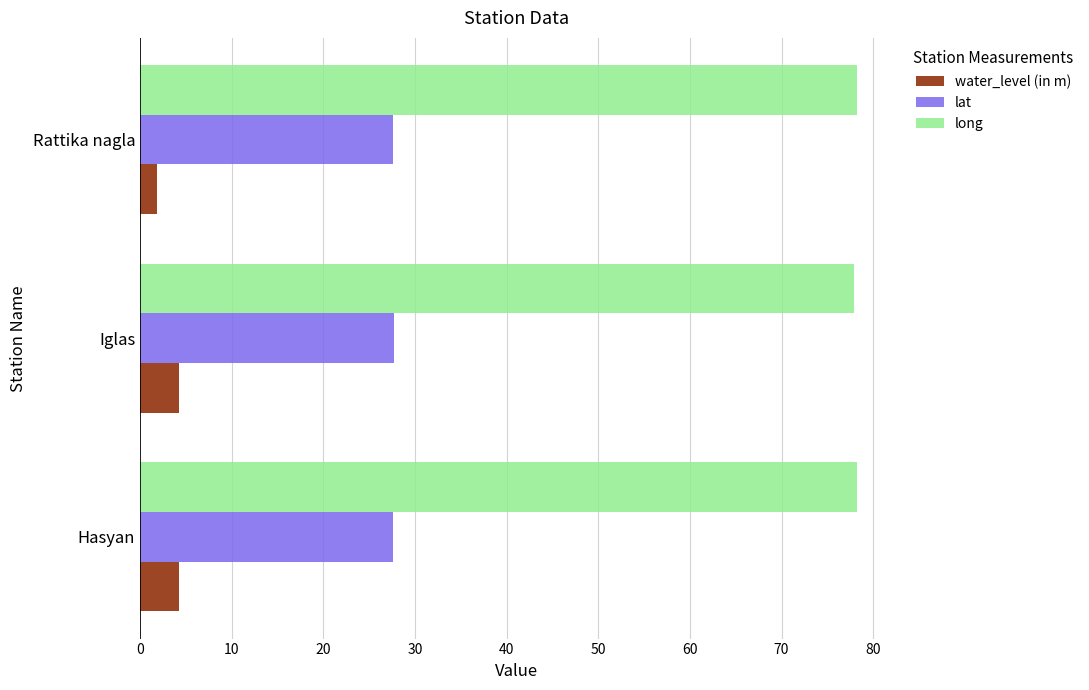

What is the sum of the long values at Iglas and Rattika nagla?

156.2